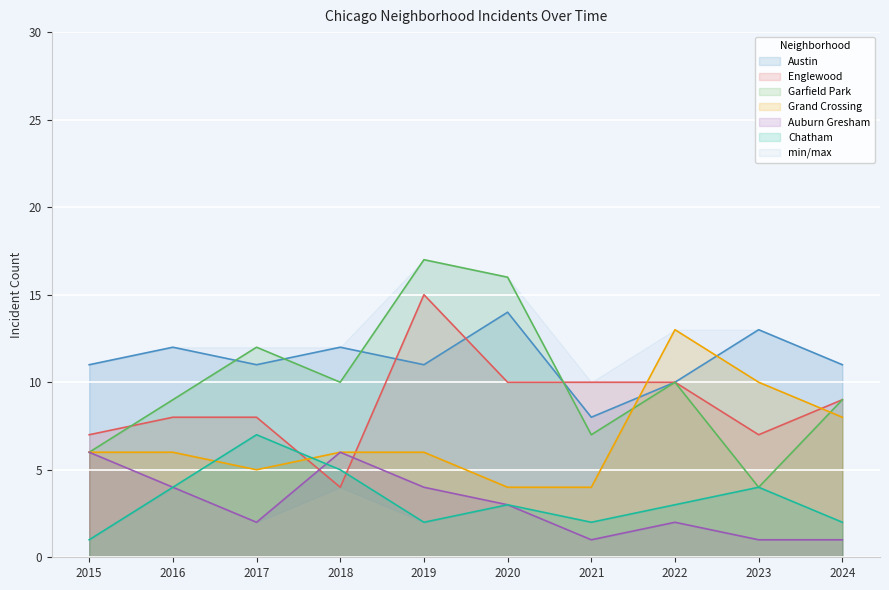

True or false: Grand Crossing has more than 1 interior local peaks.

False